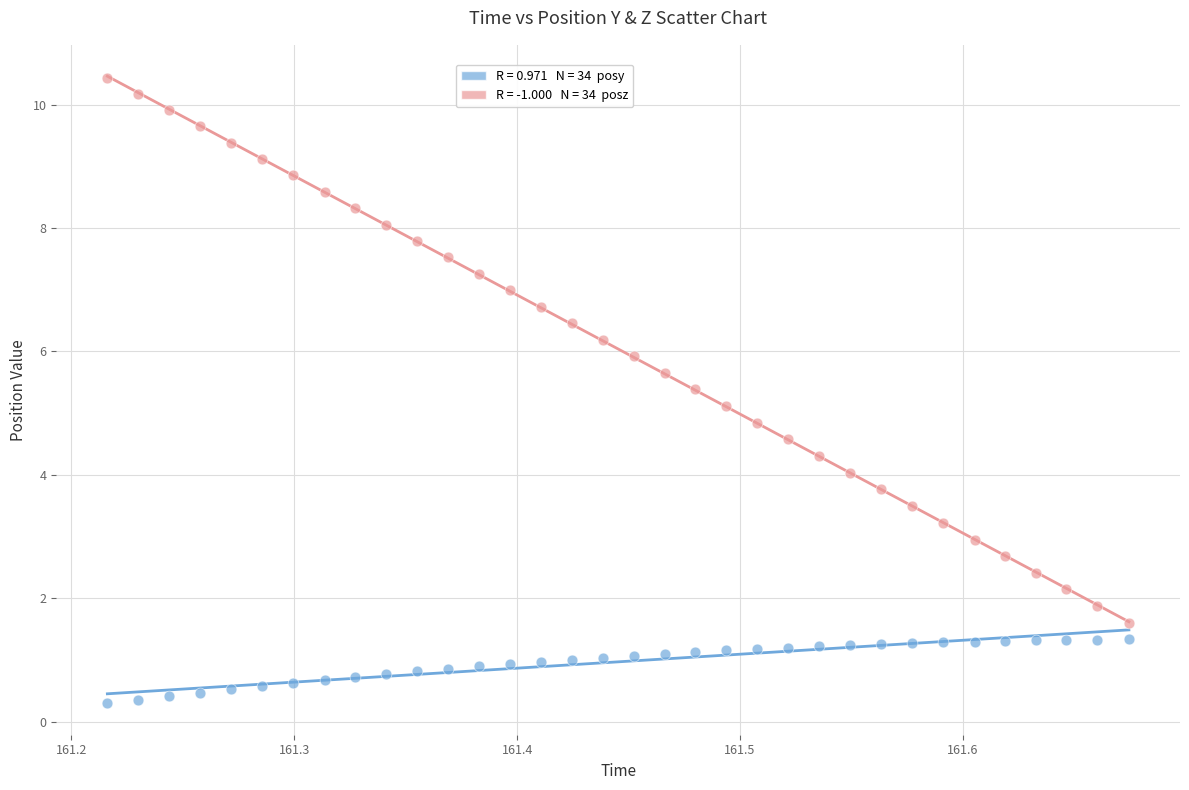

Across all data points, what is the range of X values (max minus min)?

0.5